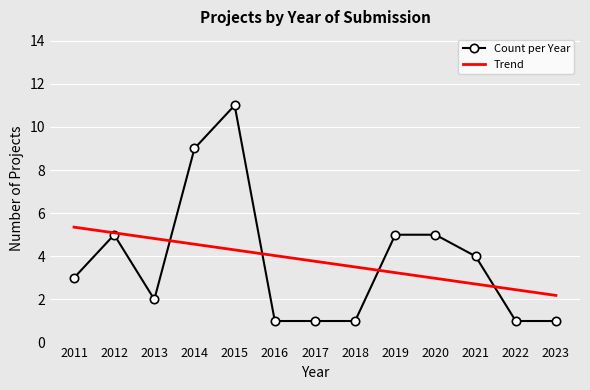

What is the sum of all Trend values?

49.0